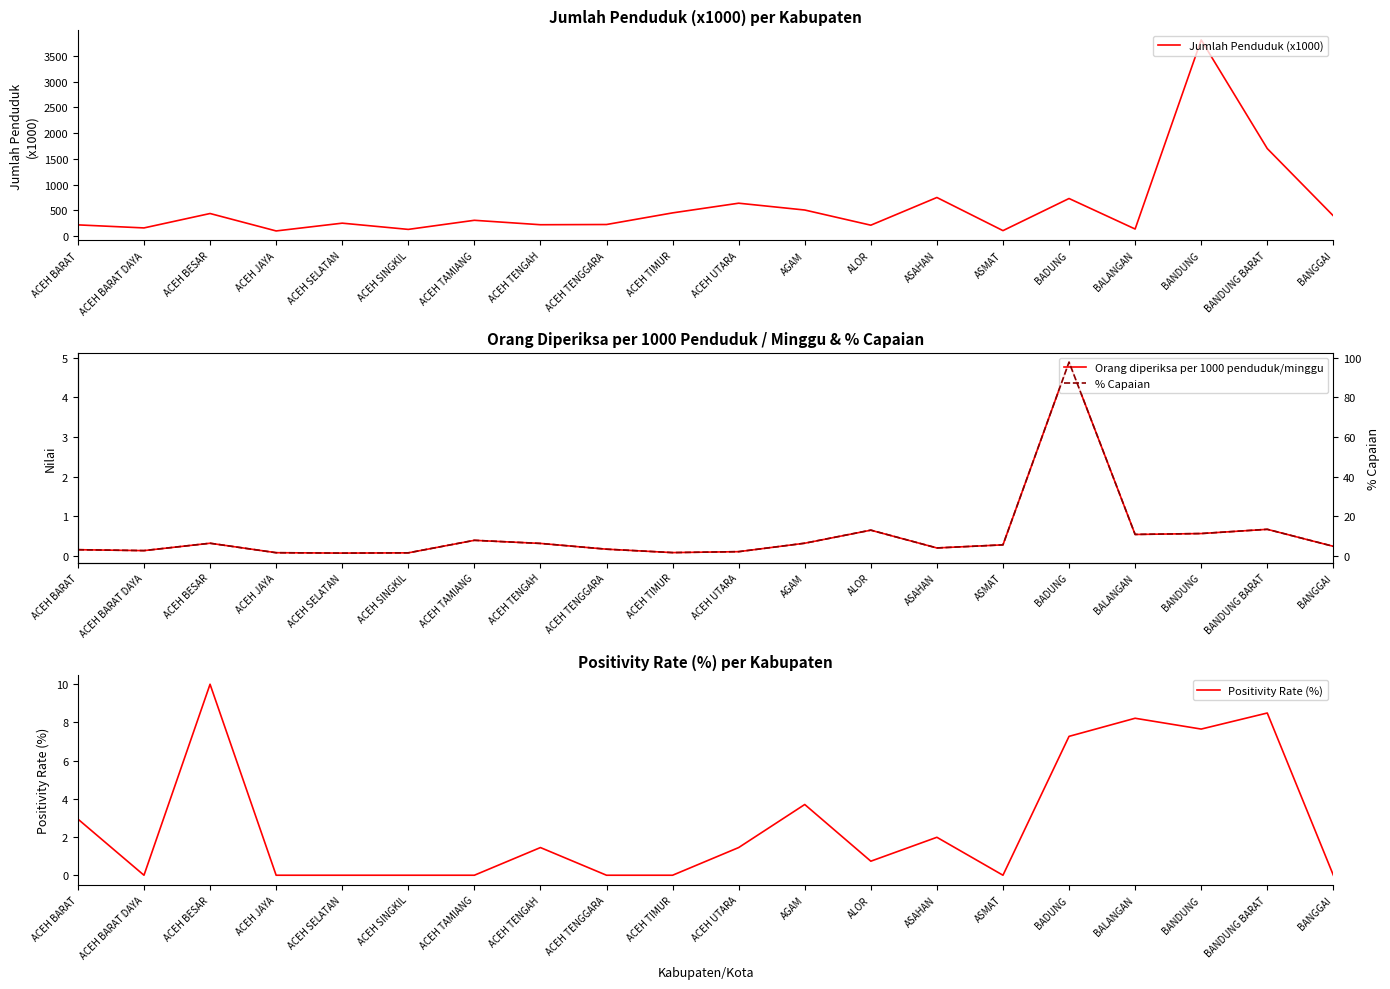

Rank the series by their maximum value, from lowest to highest.

Orang diperiksa per 1000 penduduk/minggu, Positivity Rate (%), % Capaian, Jumlah Penduduk (x1000)